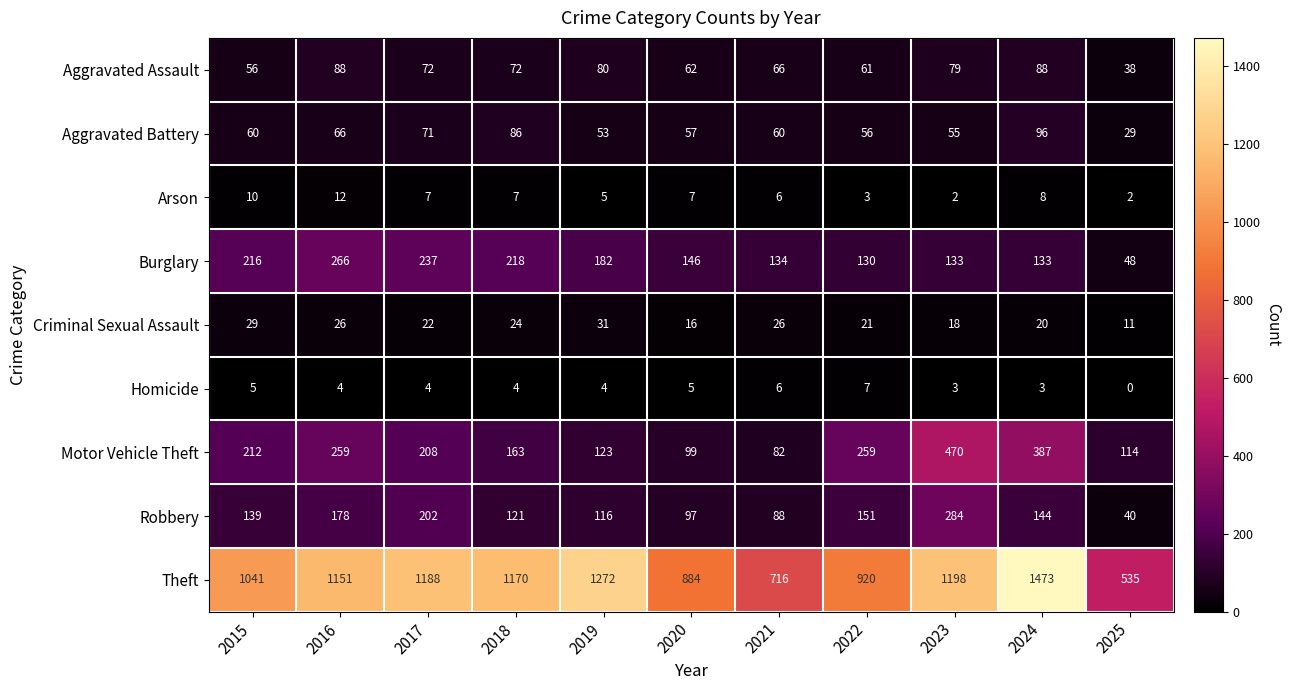

Is it true that Motor Vehicle Theft equals 26 at 2025?

False